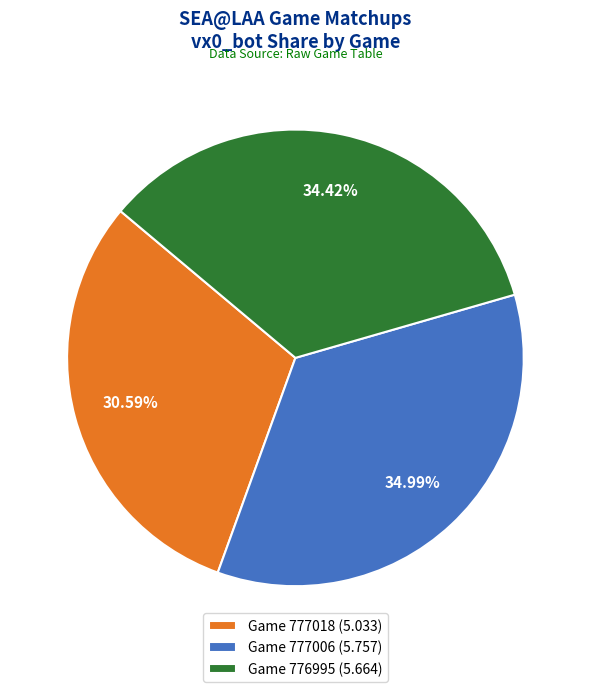

To the nearest percent, what is the difference between the largest and smallest slice percentages?

4%